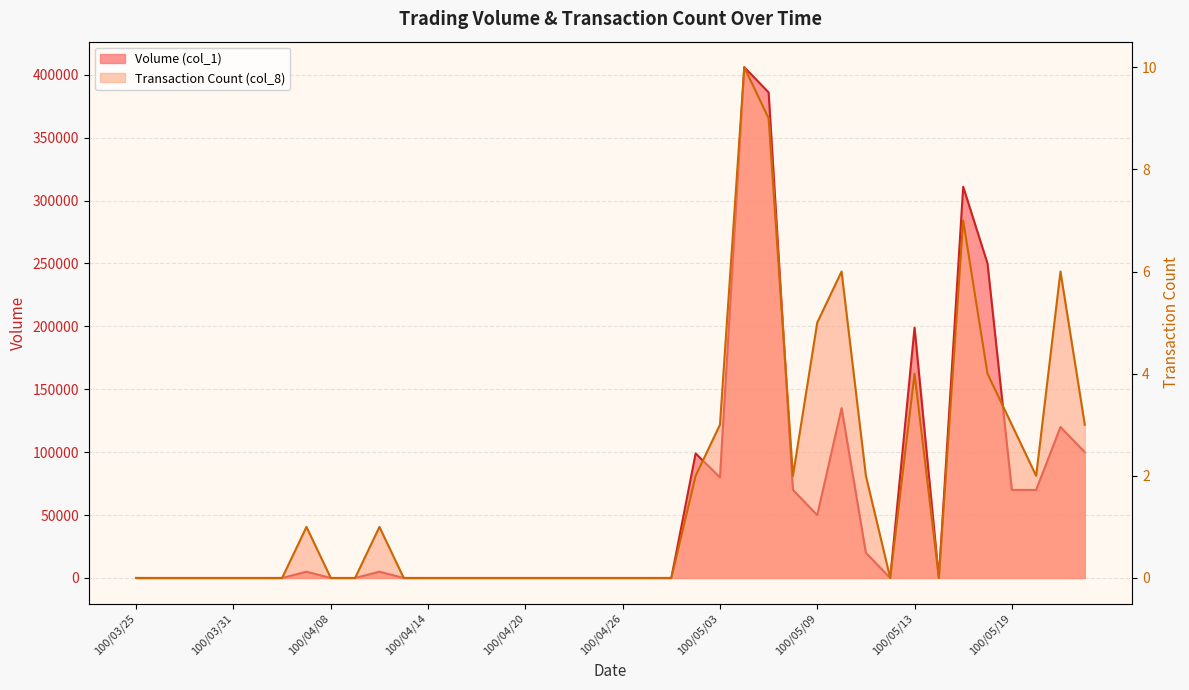

Reading left to right, extract all data points from this chart.

Volume (col_1): 100/03/25=0	100/03/28=0	100/03/29=0	100/03/30=0	100/03/31=0	100/04/01=0	100/04/06=0	100/04/07=5000	100/04/08=0	100/04/11=0	100/04/12=5000	100/04/13=0	100/04/14=0	100/04/15=0	100/04/18=0	100/04/19=0	100/04/20=0	100/04/21=0	100/04/22=0	100/04/25=0	100/04/26=0	100/04/27=0	100/04/28=0	100/04/29=99000	100/05/03=80000	100/05/04=406000	100/05/05=386000	100/05/06=70000	100/05/09=50000	100/05/10=135000	100/05/11=20000	100/05/12=0	100/05/13=199000	100/05/16=0	100/05/17=311000	100/05/18=250000	100/05/19=70000	100/05/20=70000	100/05/23=120000	100/05/24=100000
Transaction Count (col_8): 100/03/25=0	100/03/28=0	100/03/29=0	100/03/30=0	100/03/31=0	100/04/01=0	100/04/06=0	100/04/07=1	100/04/08=0	100/04/11=0	100/04/12=1	100/04/13=0	100/04/14=0	100/04/15=0	100/04/18=0	100/04/19=0	100/04/20=0	100/04/21=0	100/04/22=0	100/04/25=0	100/04/26=0	100/04/27=0	100/04/28=0	100/04/29=2	100/05/03=3	100/05/04=10	100/05/05=9	100/05/06=2	100/05/09=5	100/05/10=6	100/05/11=2	100/05/12=0	100/05/13=4	100/05/16=0	100/05/17=7	100/05/18=4	100/05/19=3	100/05/20=2	100/05/23=6	100/05/24=3